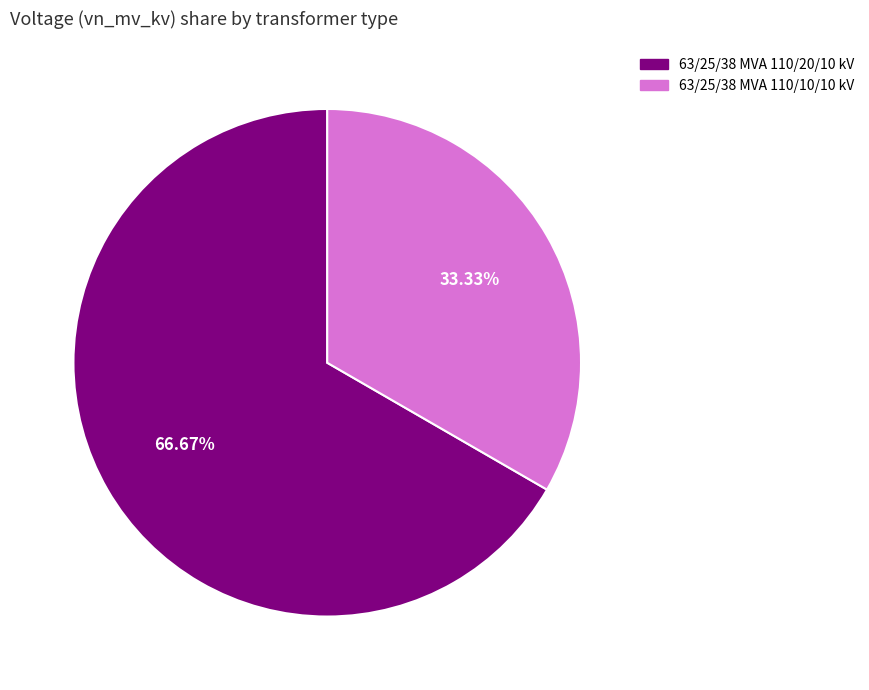

To the nearest percent, what is the combined percentage of 63/25/38 MVA 110/20/10 kV and 63/25/38 MVA 110/10/10 kV?

100%